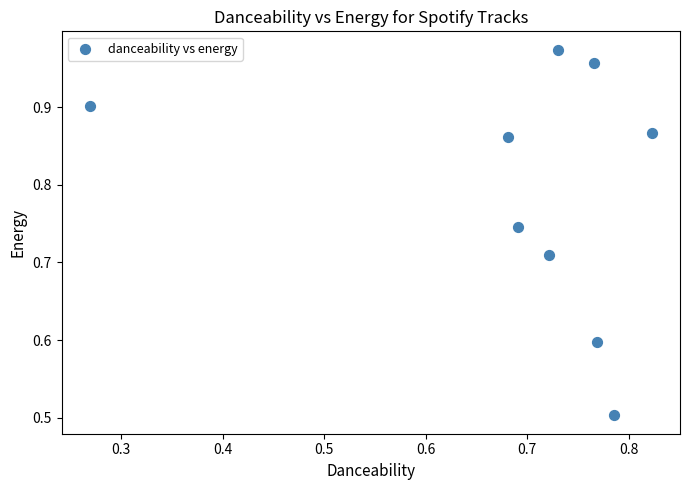

What is the range of Y values (max minus min)?

0.5